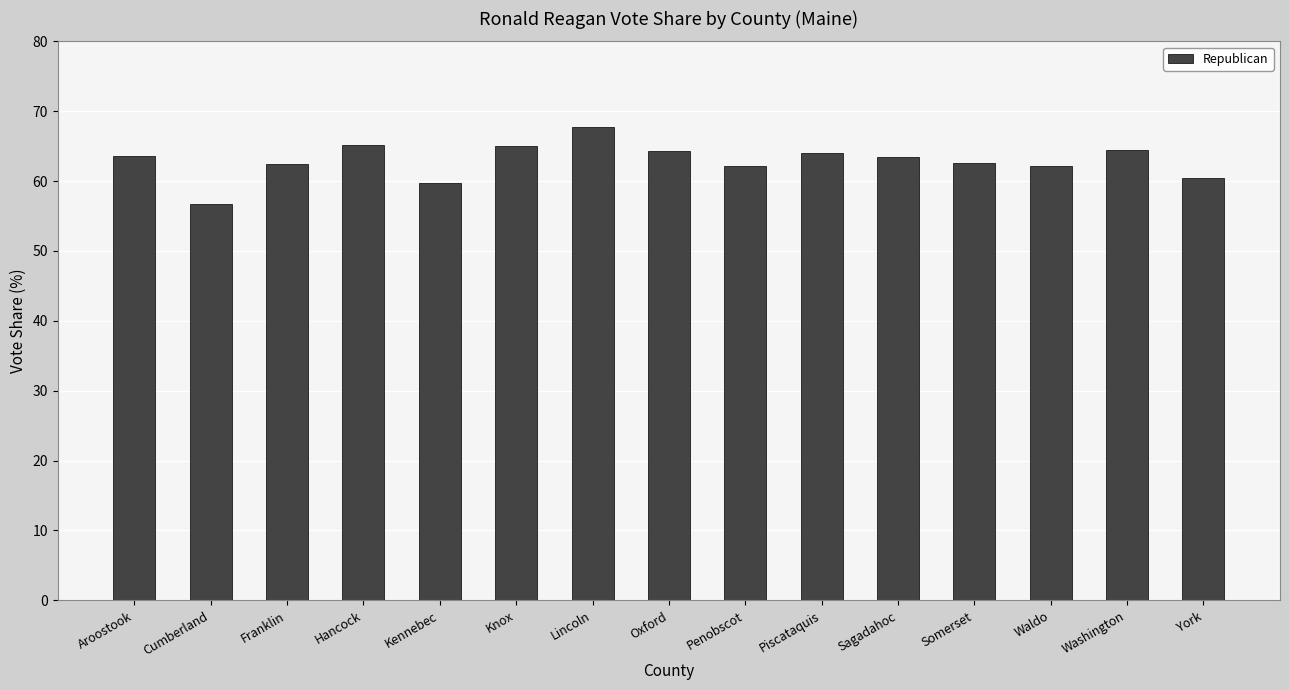

What is the value of the 4th bar from the left?

65.1